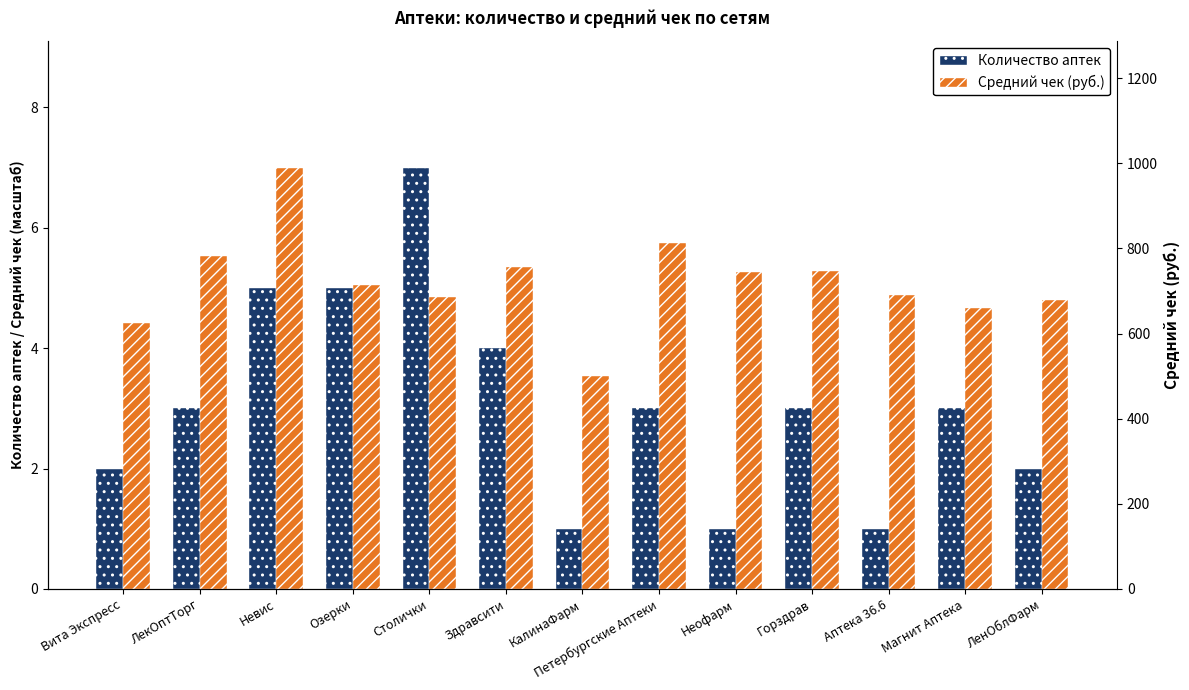

How many values in the Количество аптек series are below 3?

5